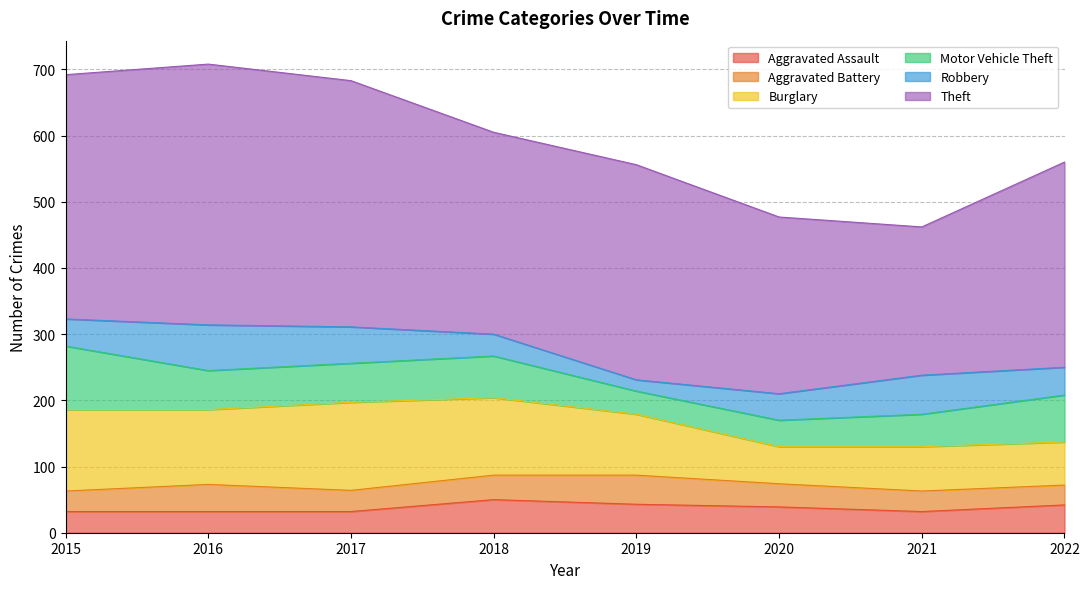

At how many categories does at least one series exceed 349?

3